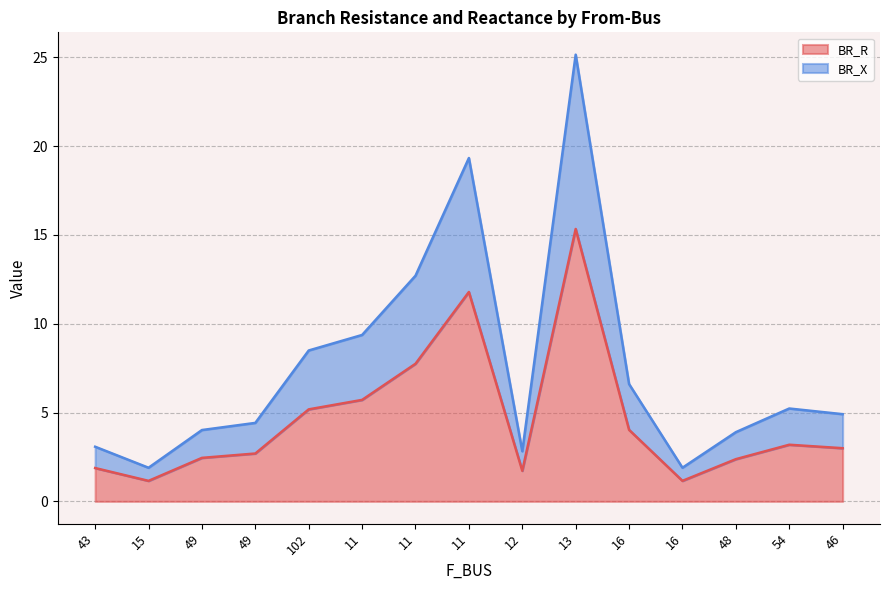

Which series changed the most between 49 and 13?

BR_X